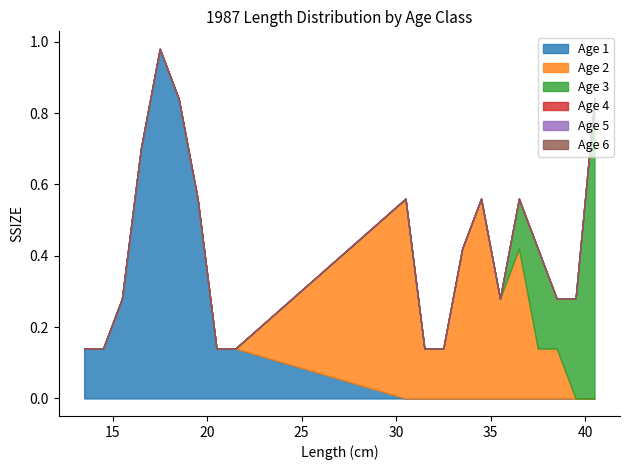

True or false: Age 6 has more than 0 points higher than both neighbors.

False